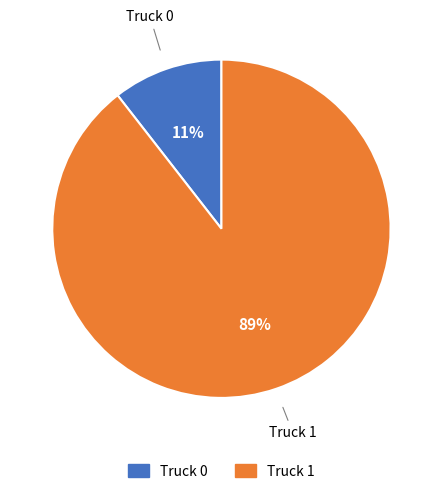

Does Truck 1 account for over 50% of the chart?

Yes